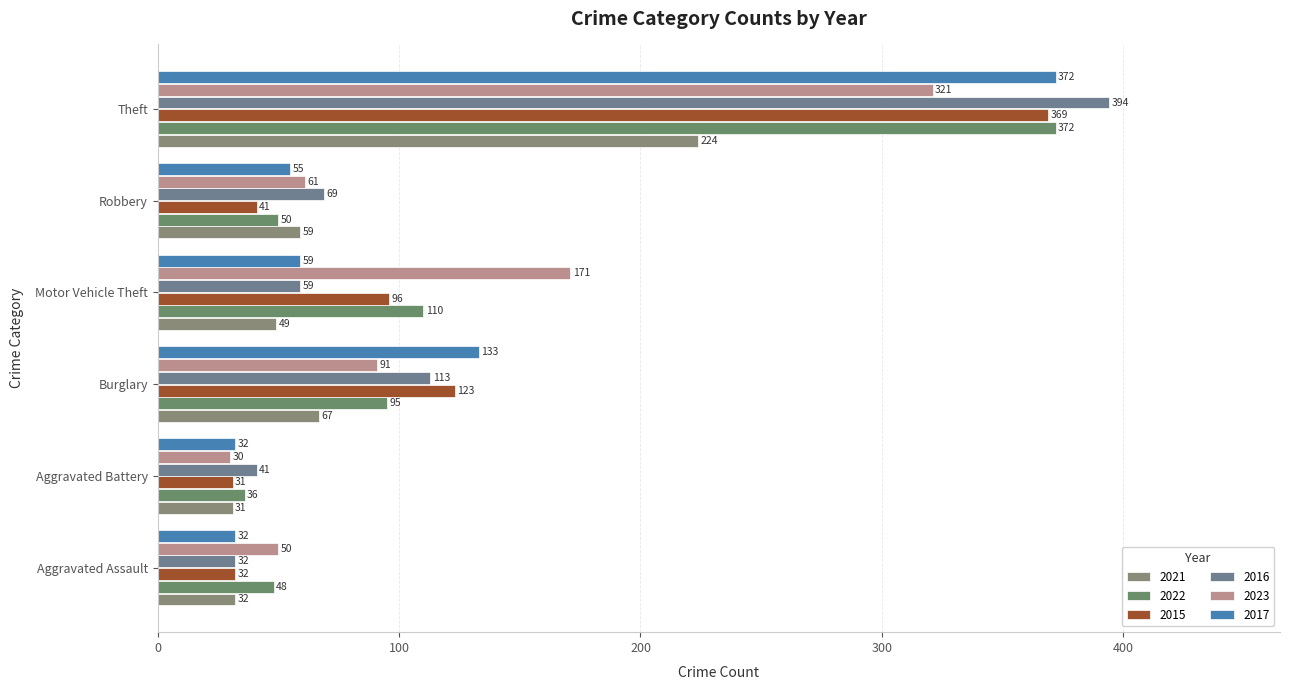

At which label does 2022 first exceed 95?

Motor Vehicle Theft